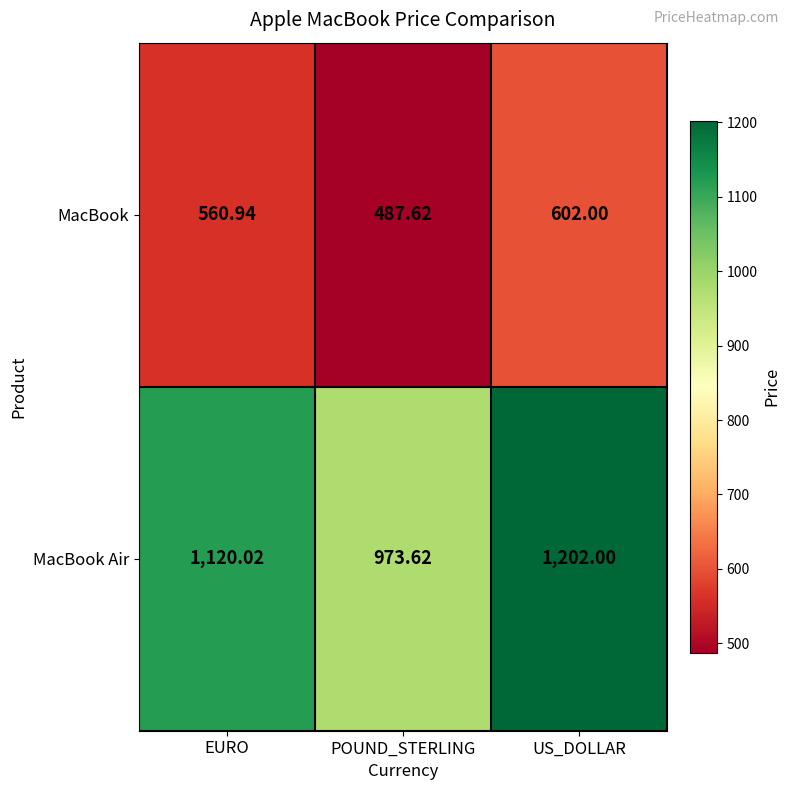

Is the value of MacBook at EURO greater than the value of MacBook Air at EURO?

No